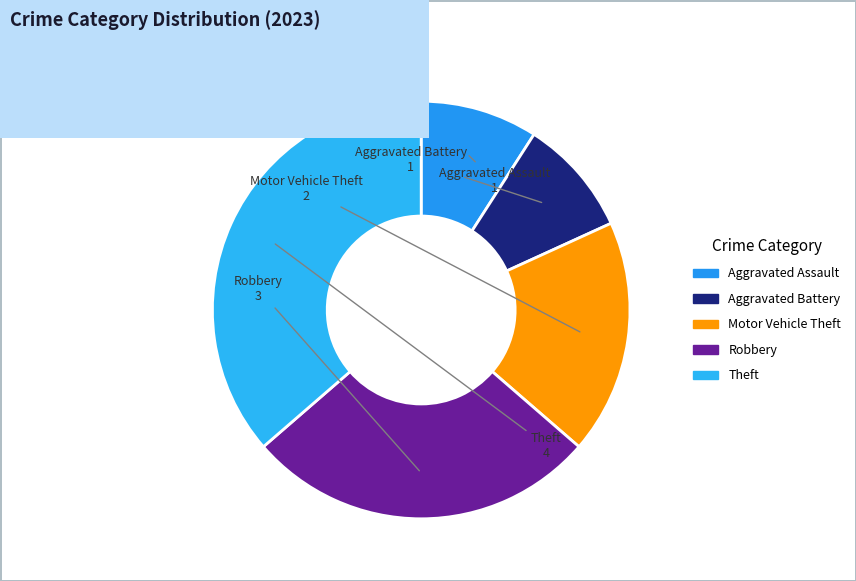

Is the sum of Aggravated Battery and Motor Vehicle Theft greater than half?

No